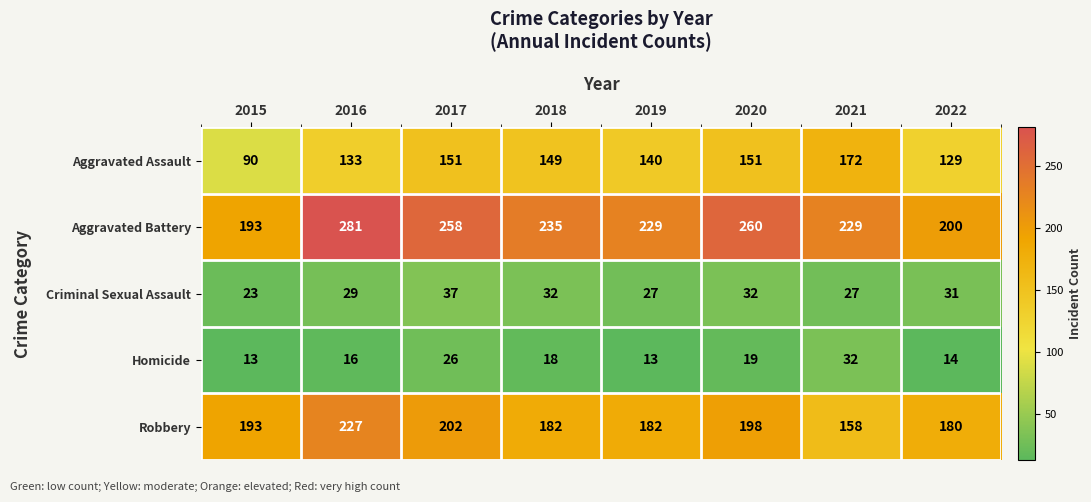

Which series has the largest range (max minus min)?

Aggravated Battery